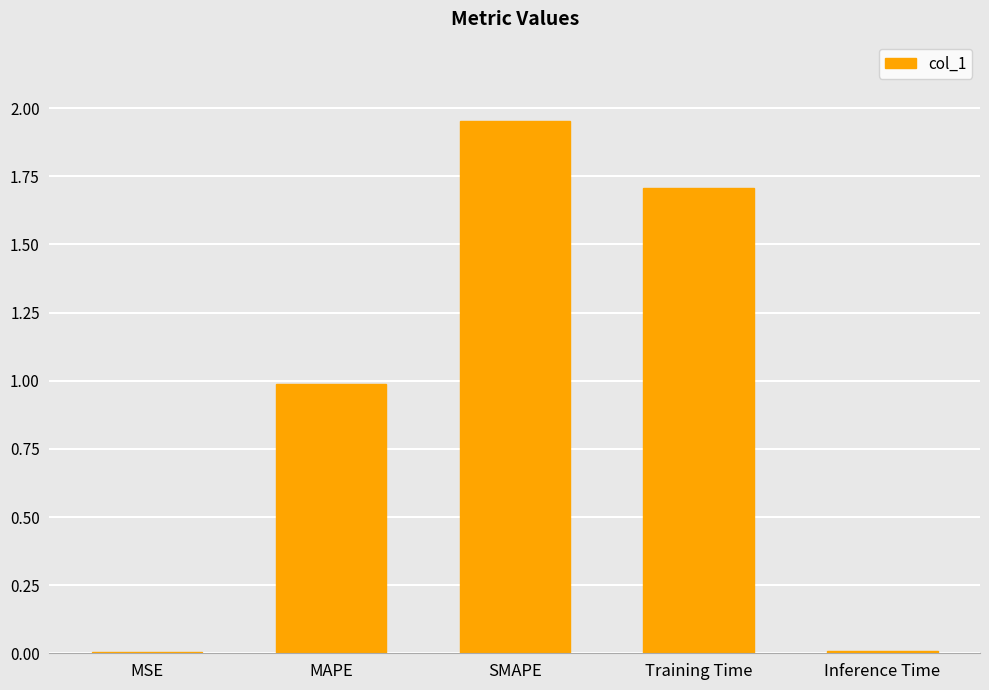

Which label corresponds to the largest value in the chart?

SMAPE